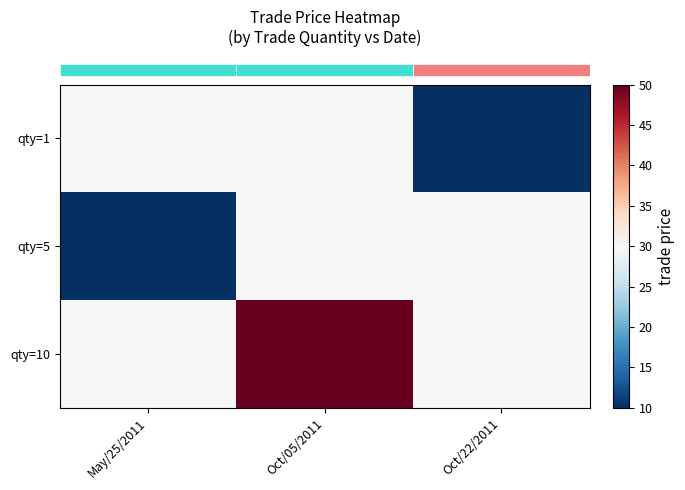

What is the difference between the highest and lowest values at Oct/22/2011?

20